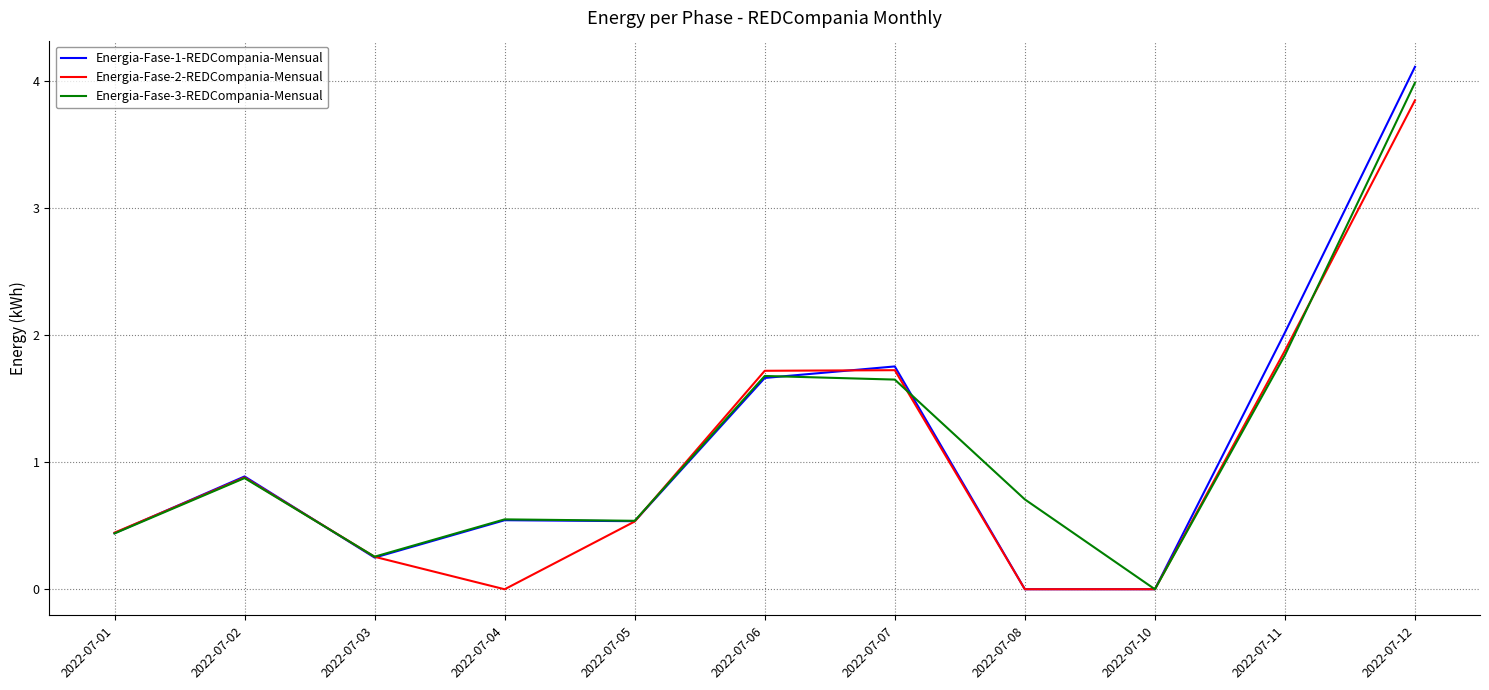

What is the highest value of the Energia-Fase-3-REDCompania-Mensual series?

4.0